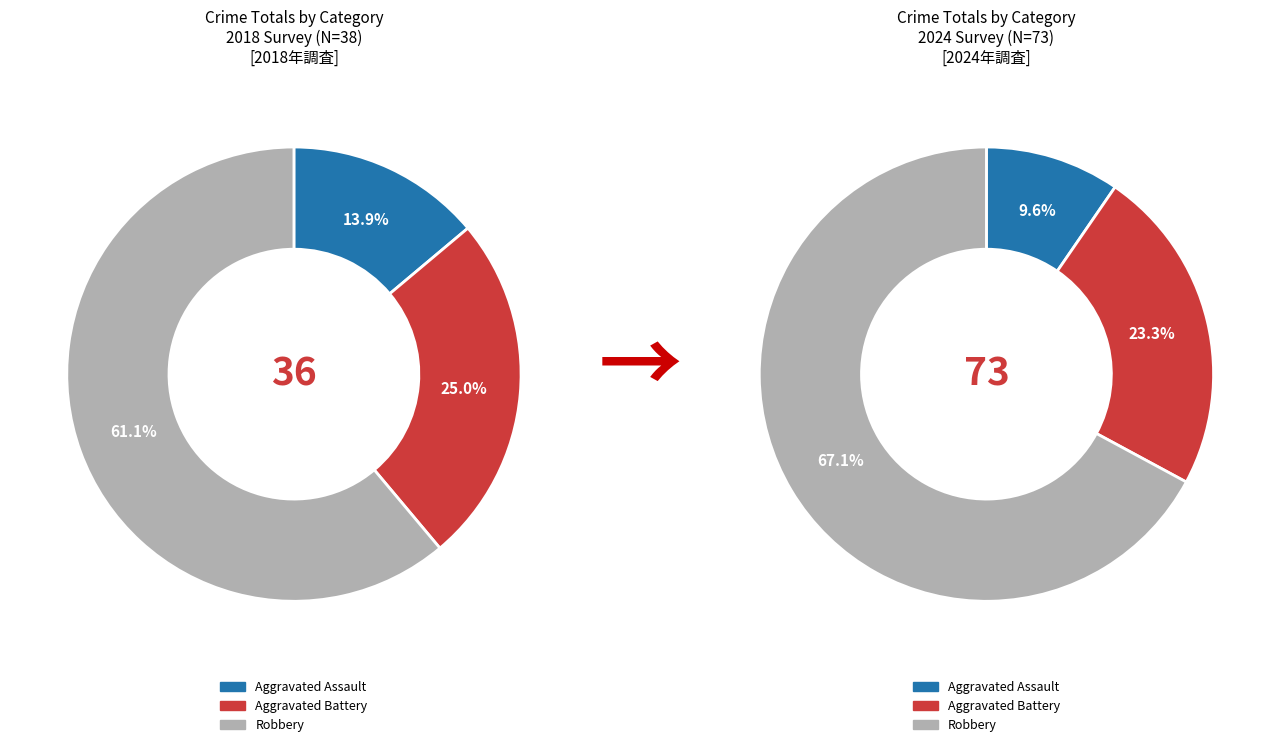

Is it true that 2 is 61% of the pie?

False